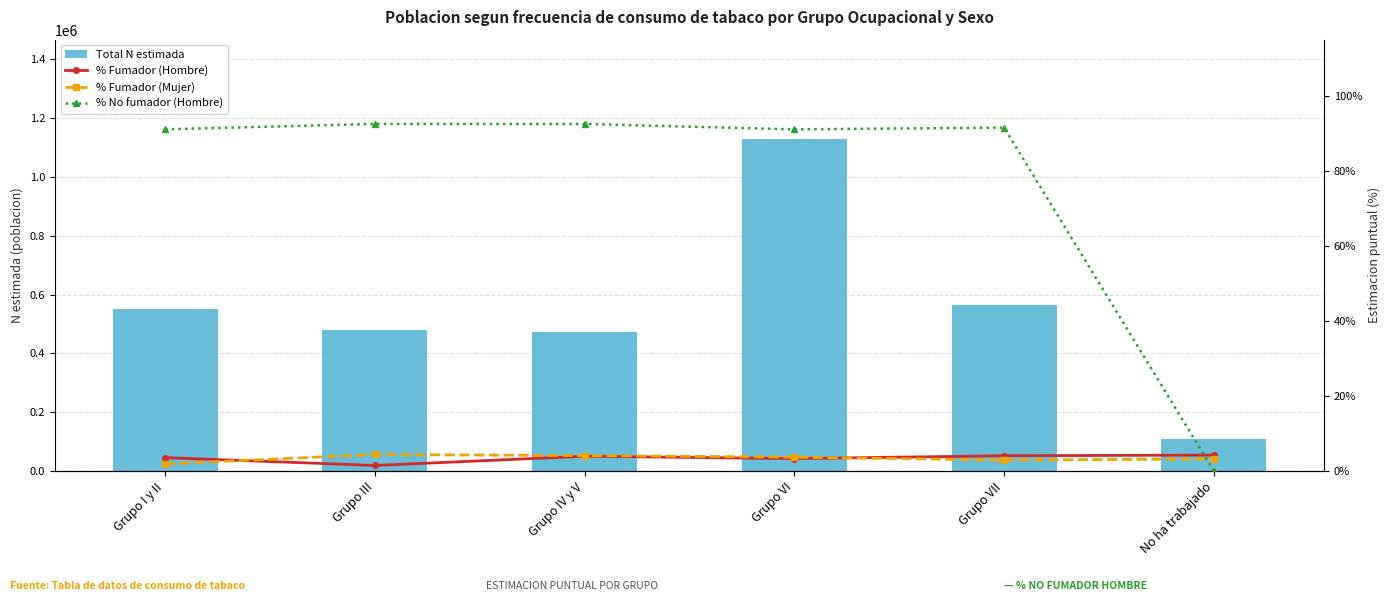

What is the label of the 5th bar from the left?

Grupo VII